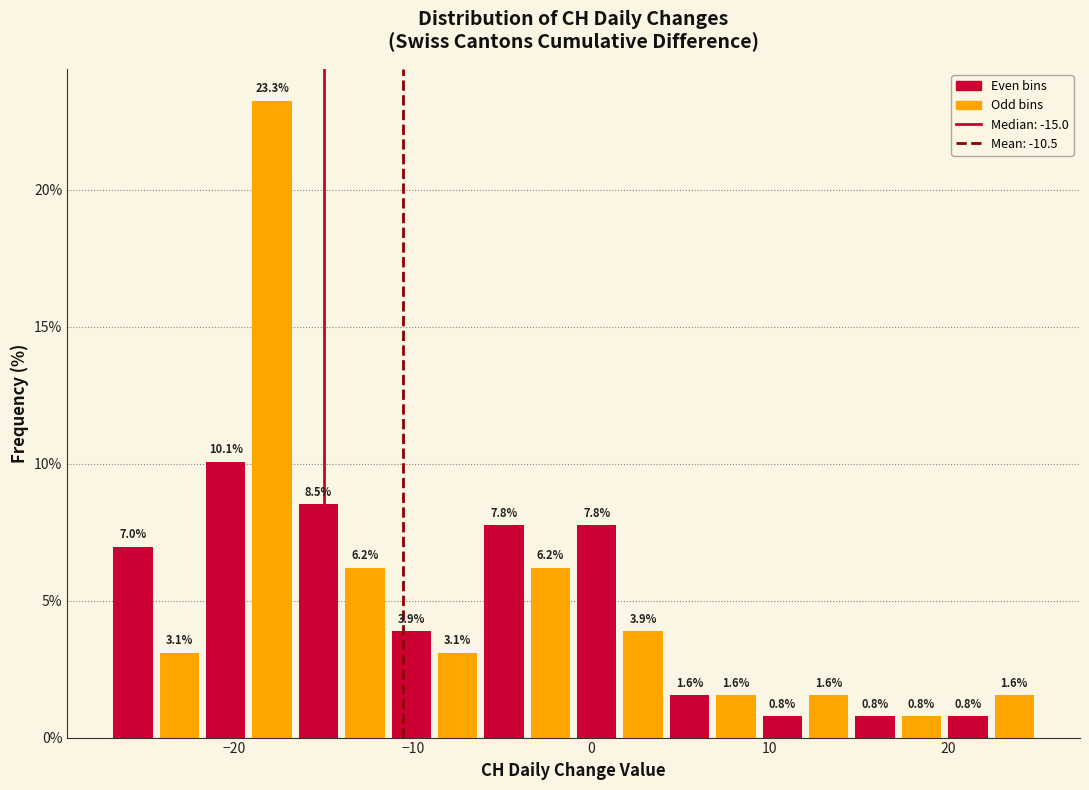

Read against the x-axis, roughly where is the centre of the tallest bar?

-18